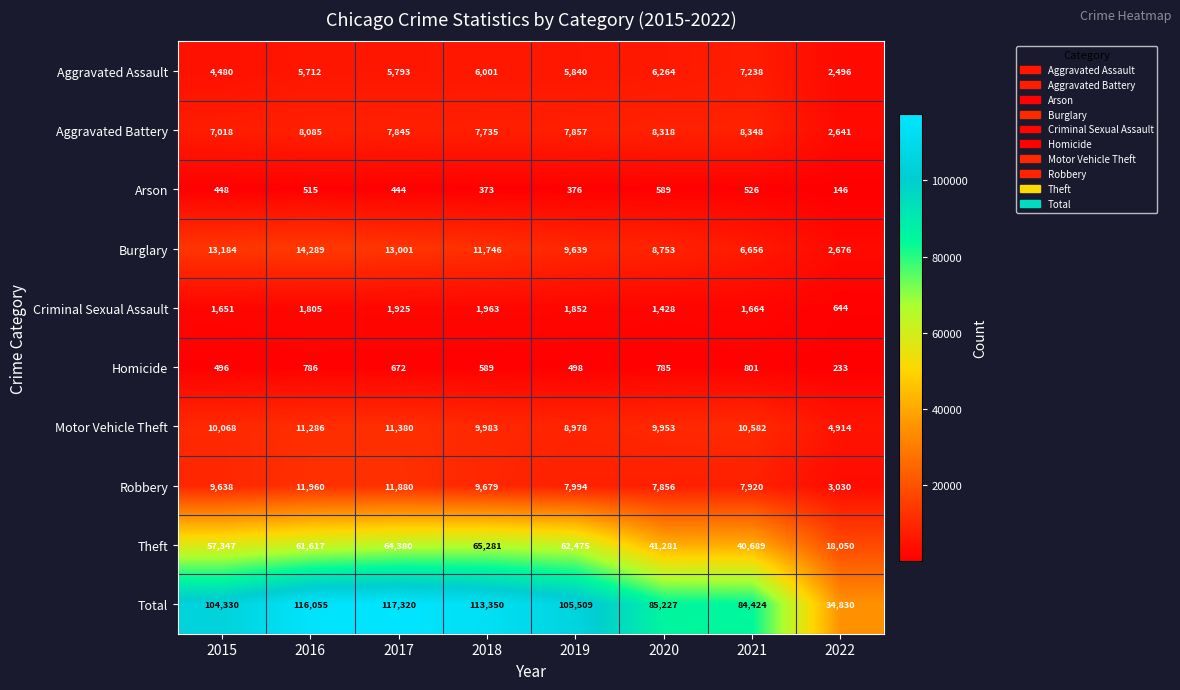

What is the sum of all Theft values?

411120